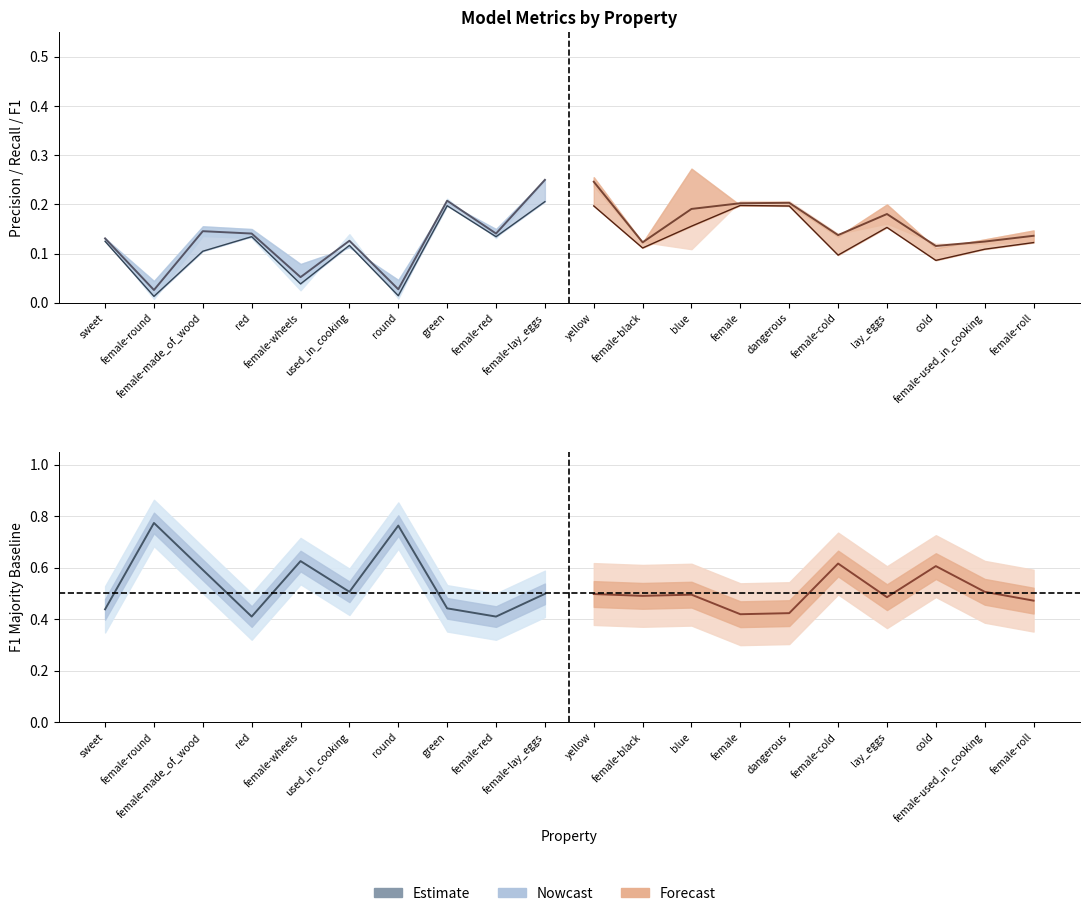

What is the value of the acc point at the 15th from the left?

0.2